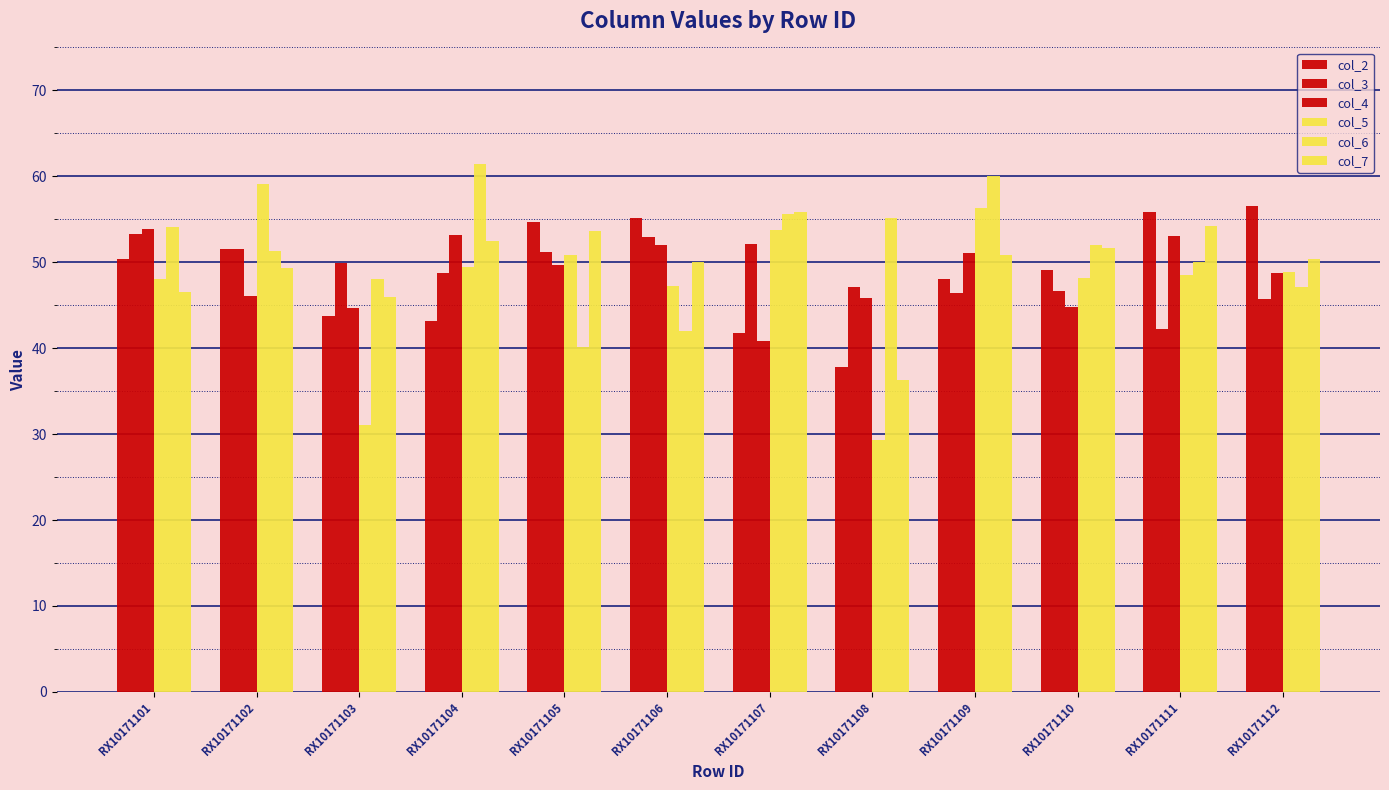

What is the lowest value of the col_5 series?

29.3